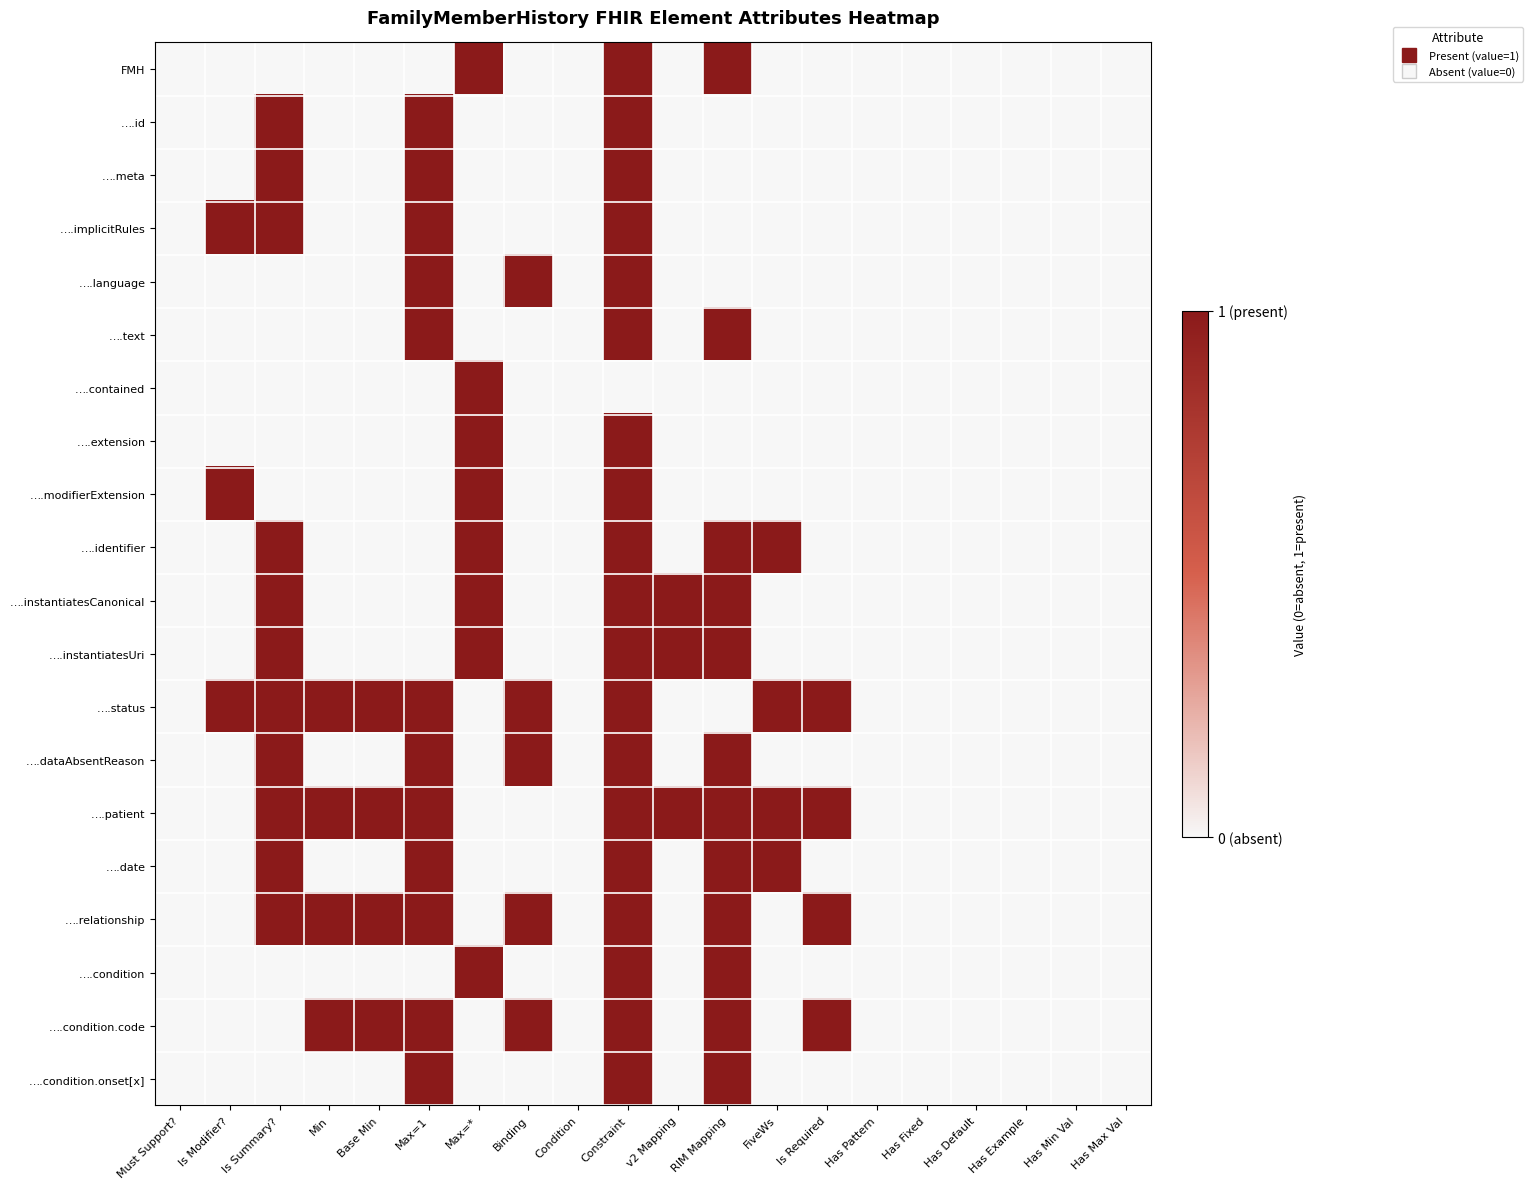

Count the number of data series in this chart.

20